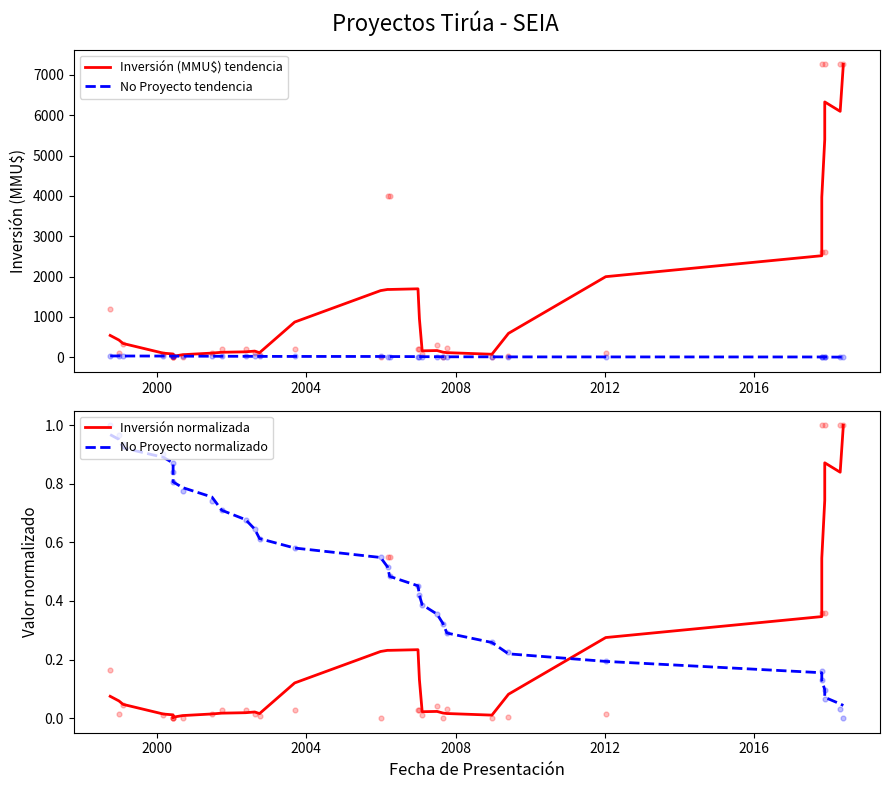

Is the value of No Proyecto normalizado at 11 greater than the value of Inversión (MMU$) tendencia at 20?

No